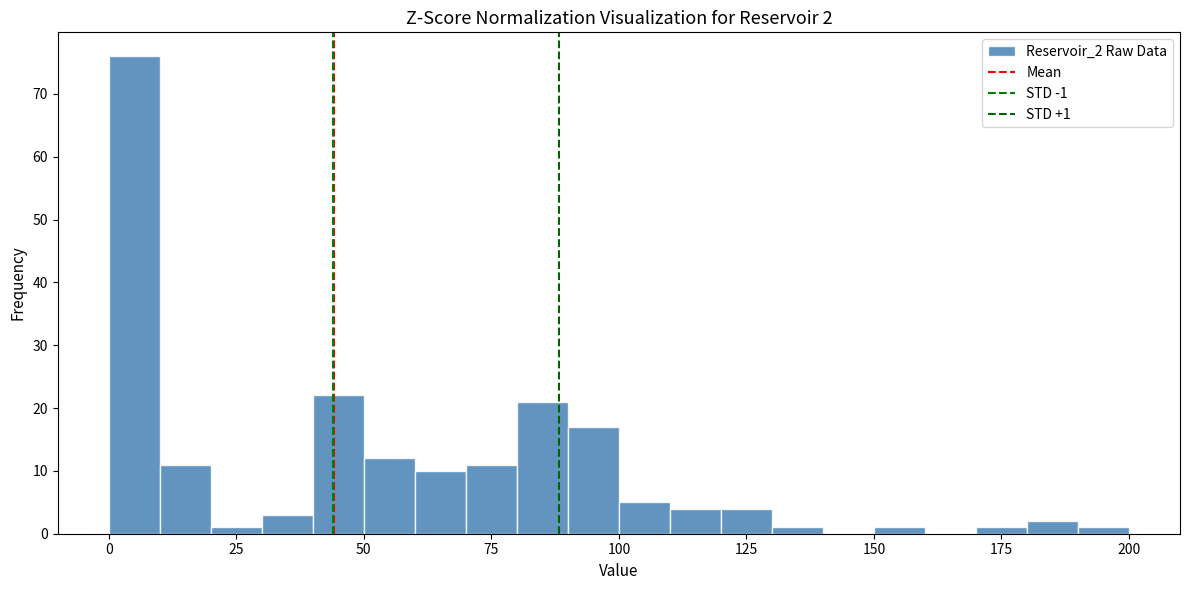

Around what value on the x-axis is the tallest bar? Give the approximate position of its centre, as read against the axis.

5